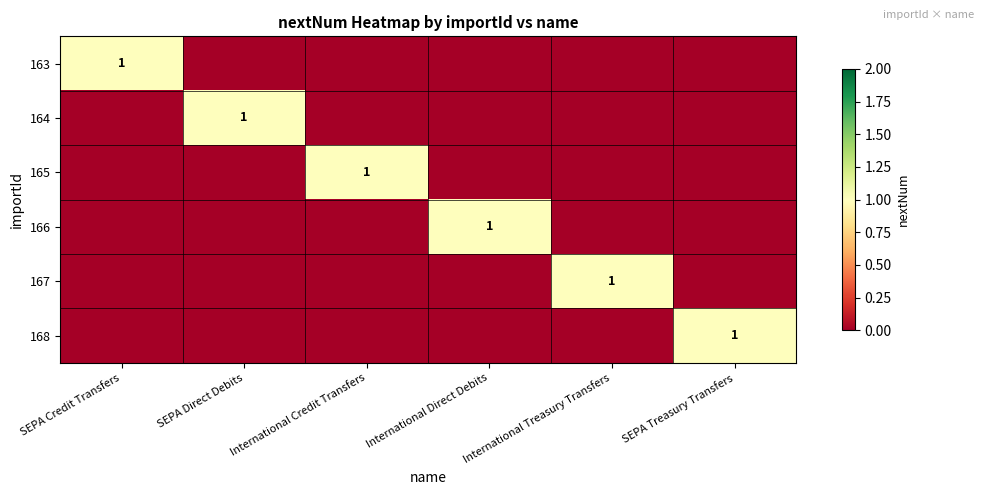

At which category is the sum across all series the highest?

SEPA Credit Transfers